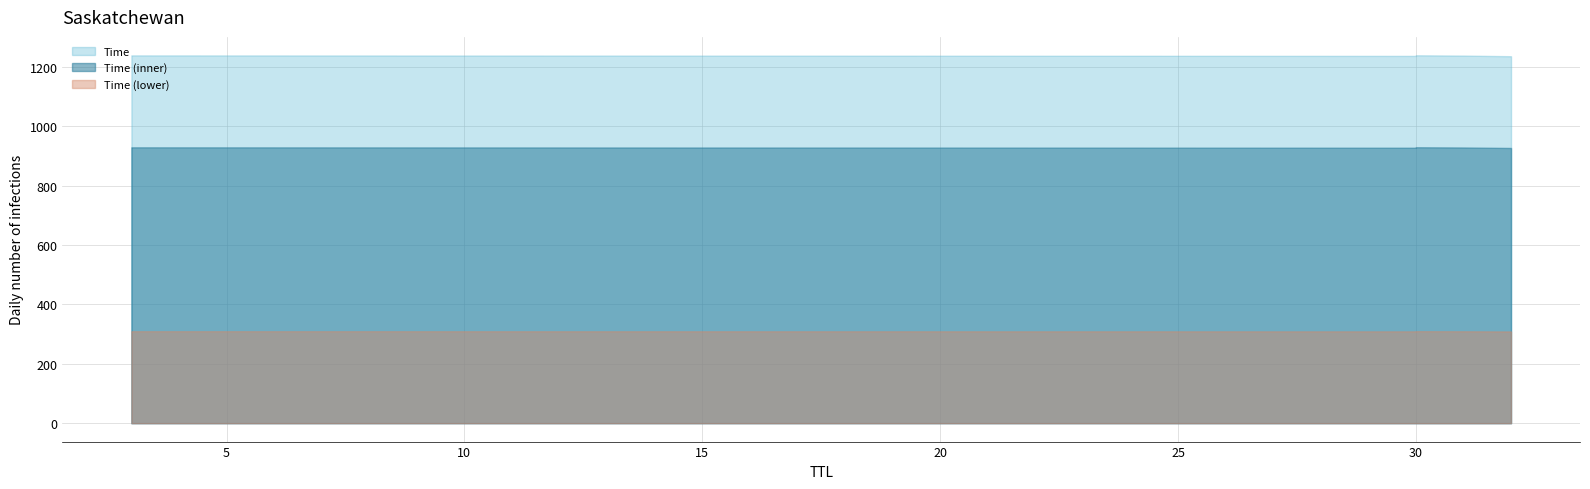

Which has a higher value, 31 or 3?

31